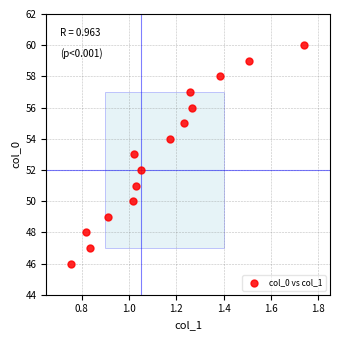

What is the range of Y values (max minus min)?

14